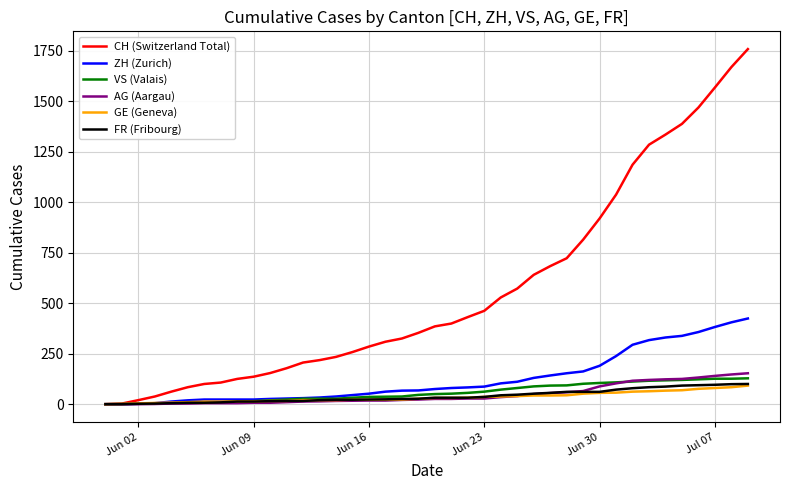

What is the maximum value shown in the chart?

1757